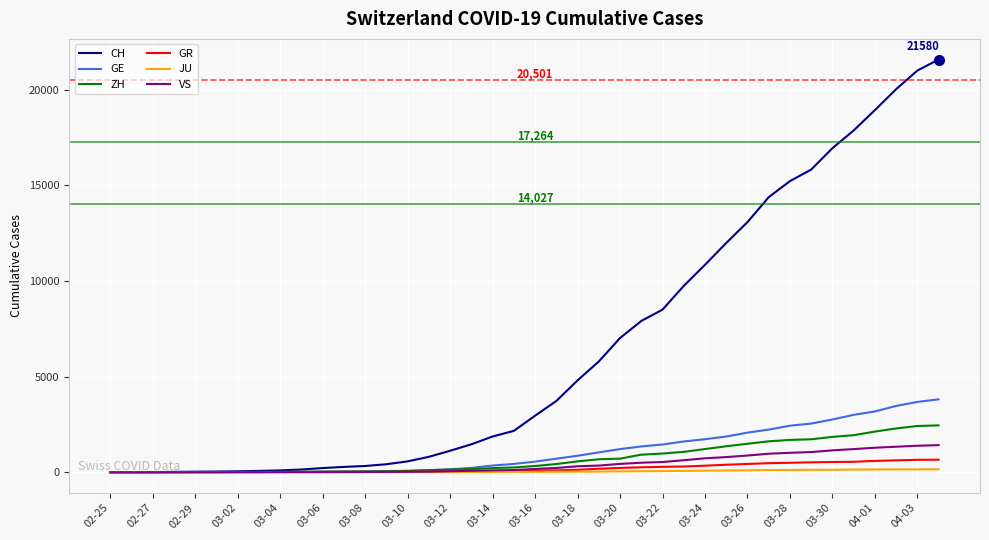

Which series has the widest spread of values?

CH